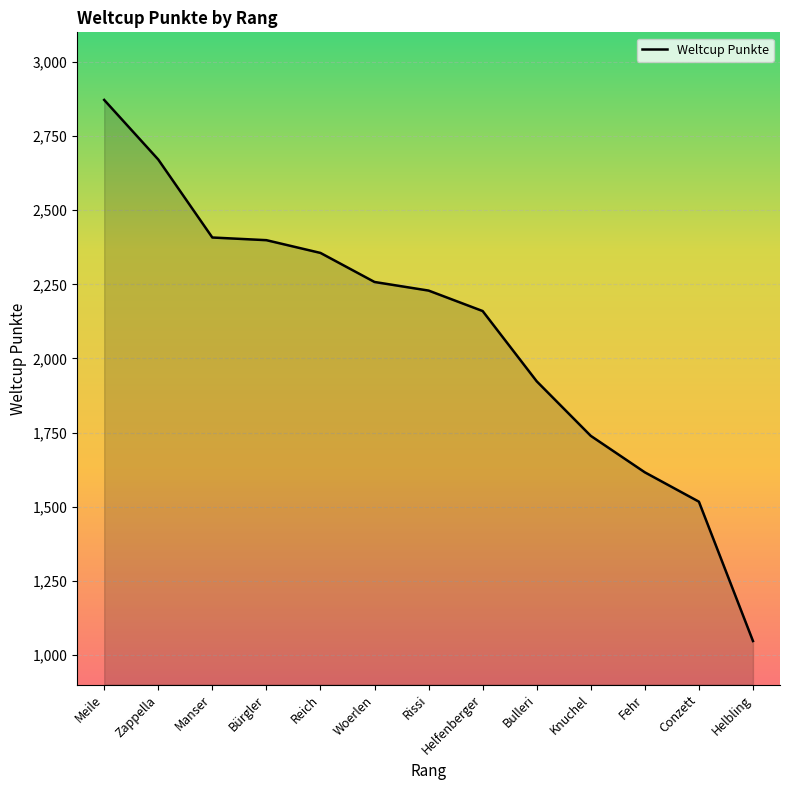

Reading left to right, what are all the values shown in this chart?

2872	2671	2408	2399	2356	2258	2229	2160	1923	1739	1616	1517	1047